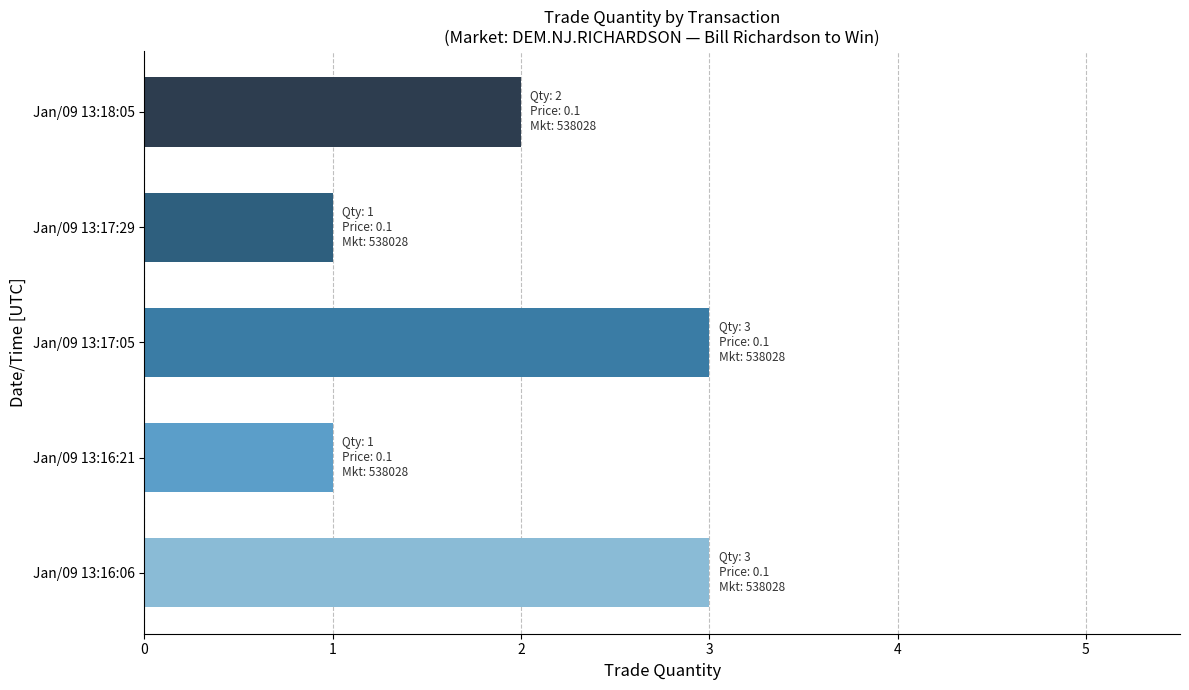

What is the maximum value shown in the chart?

3